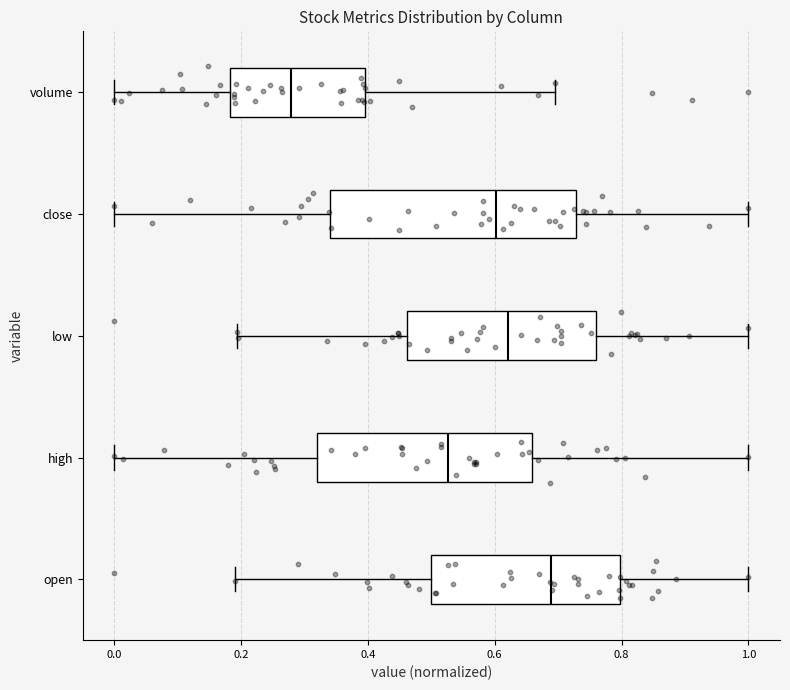

Where does the right whisker of the box for high end on the x-axis? The values are not printed on the chart, so give them approximately, as read against the axis.

1.00